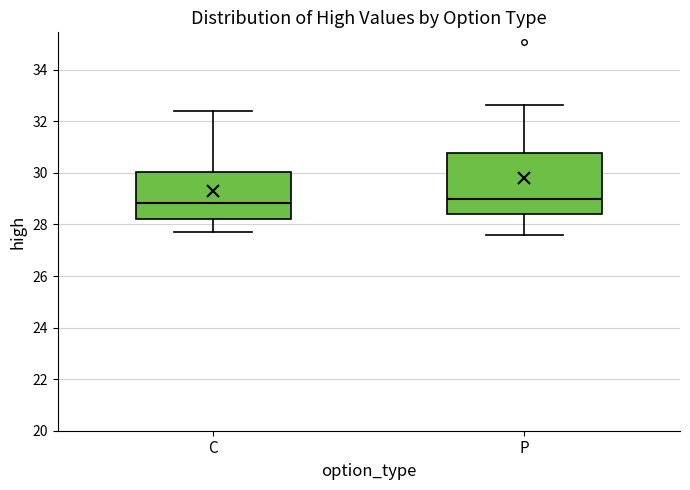

Where does the upper whisker of the box for P end on the y-axis? The values are not printed on the chart, so give them approximately, as read against the axis.

32.6